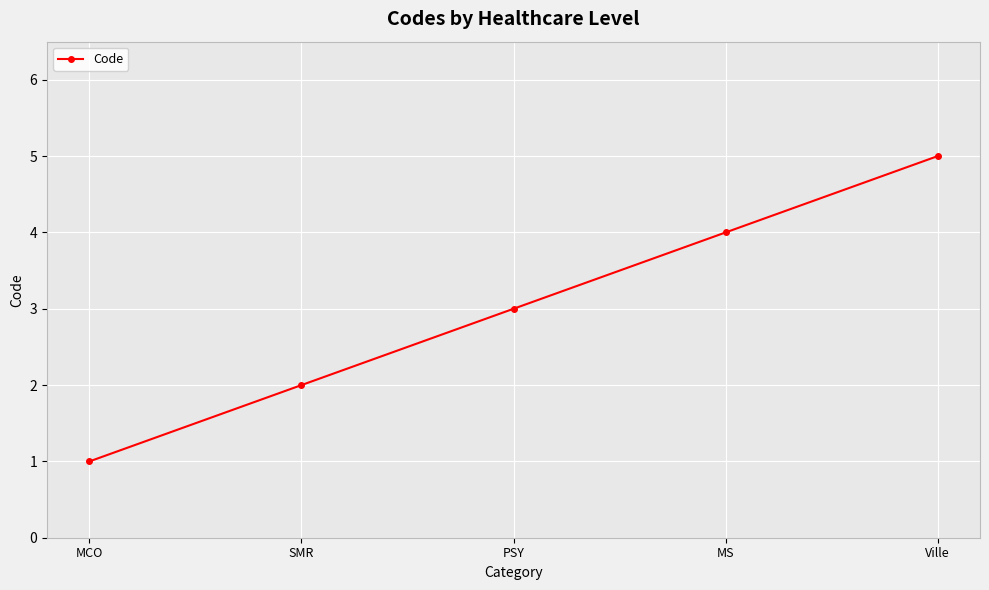

What is the difference between the values at SMR and MCO?

1